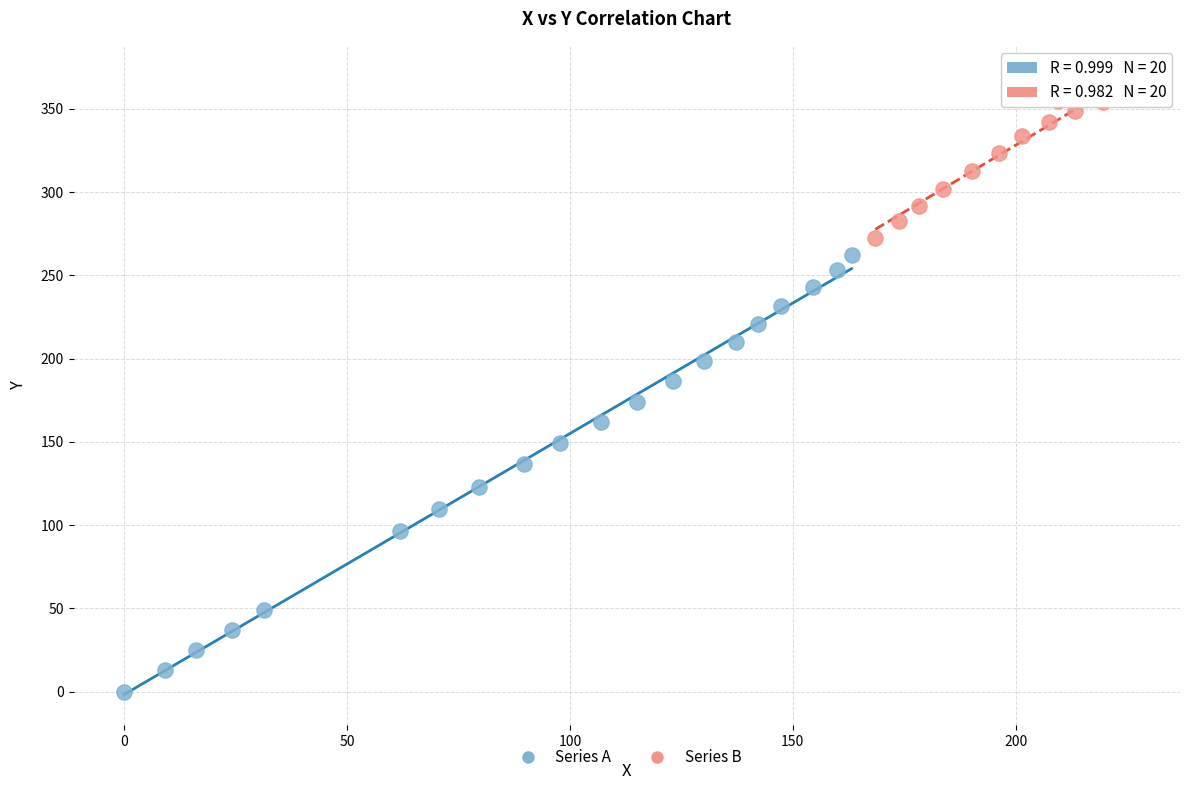

Which series reaches the maximum Y coordinate?

Series B